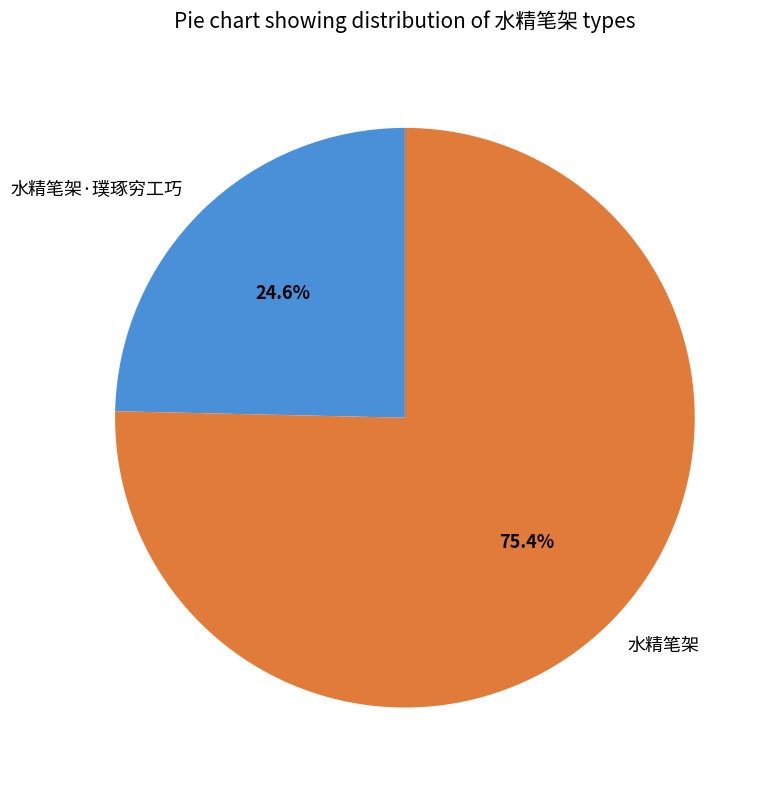

What percentage is the 水精笔架 slice, to the nearest percent?

75%